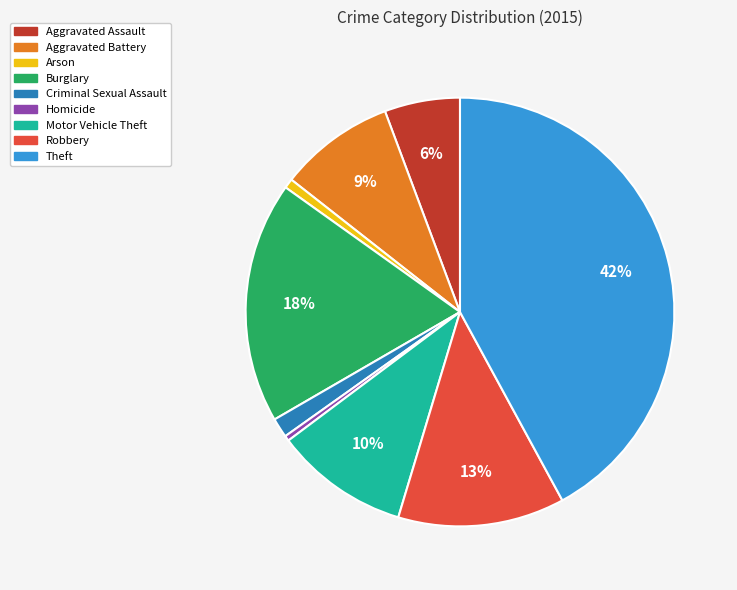

Approximately how many times larger is the value at Robbery compared to Aggravated Battery?

1.4